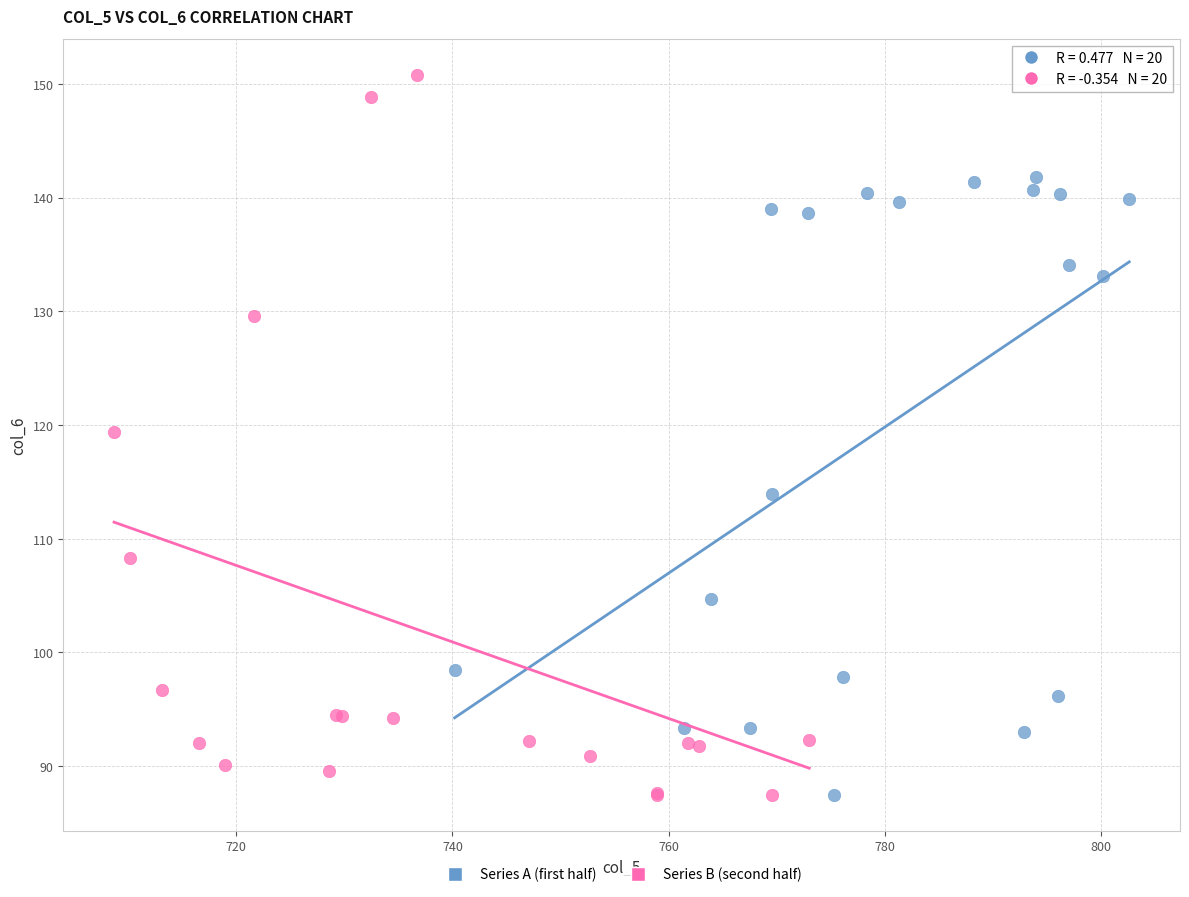

Which series reaches the maximum Y coordinate?

Series B (second half)